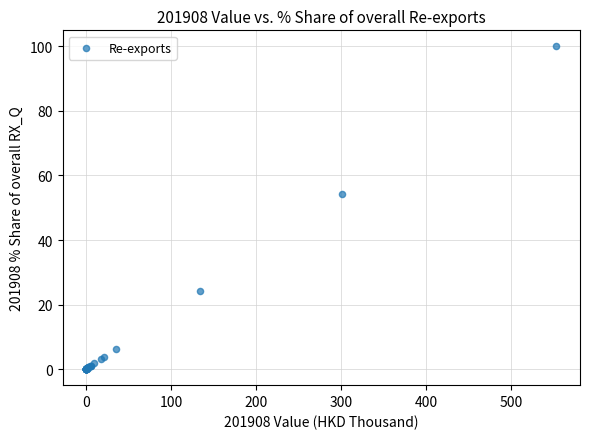

What Y value in the scatter plot is closest to 50?

54.4